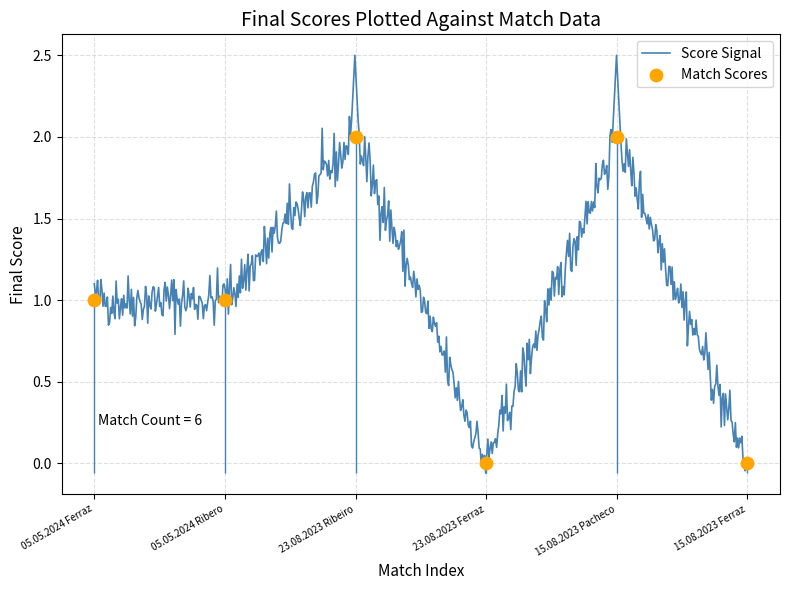

What is the change in value from 23.08.2023 Ribeiro to 15.08.2023 Ferraz?

-2